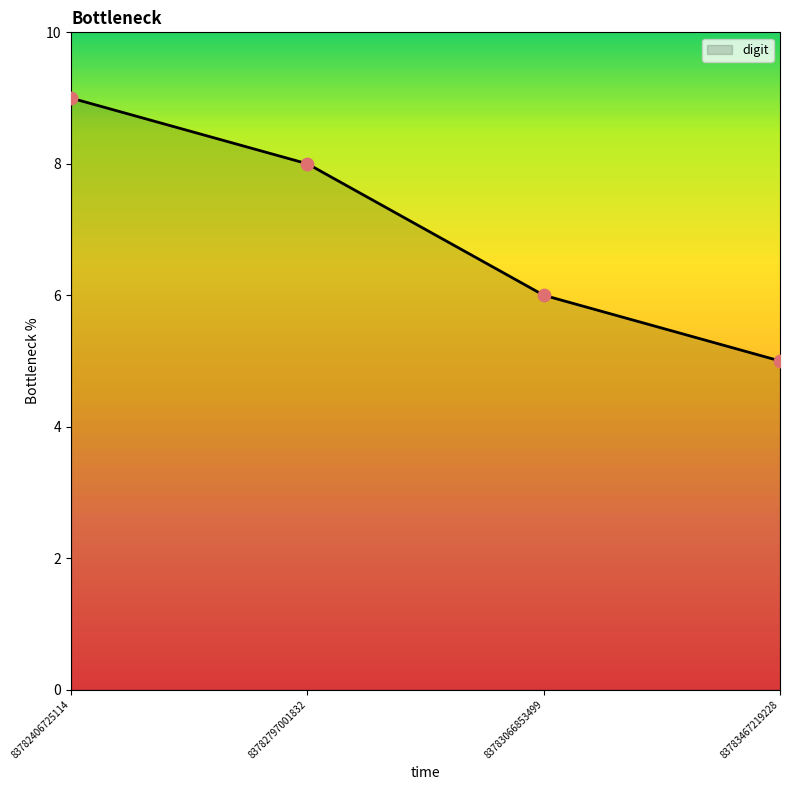

Which has a higher value, 83782406725114 or 83782797001832?

83782406725114